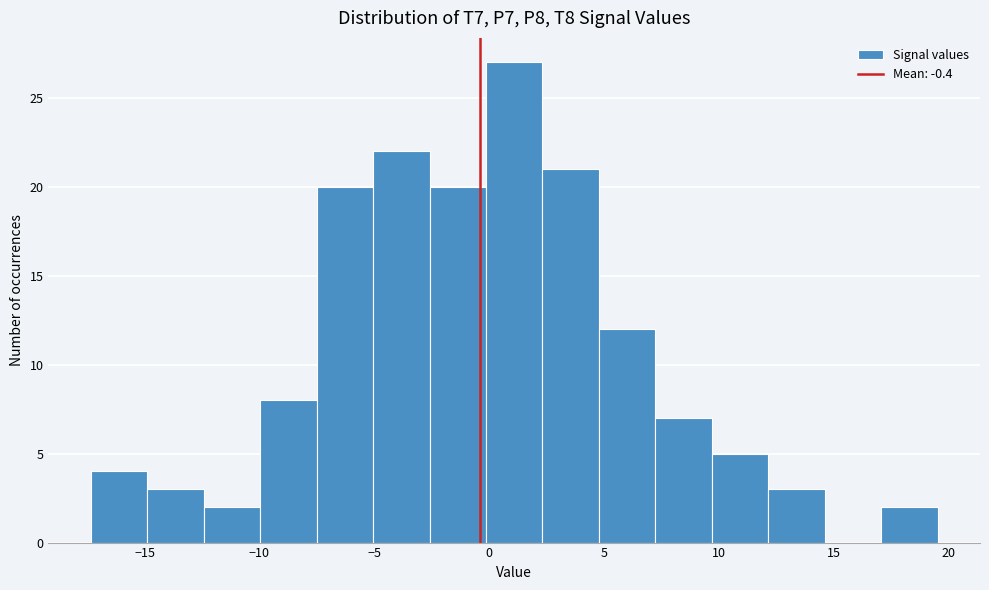

Which range on the x-axis has the tallest bar?

0.0 to 2.5